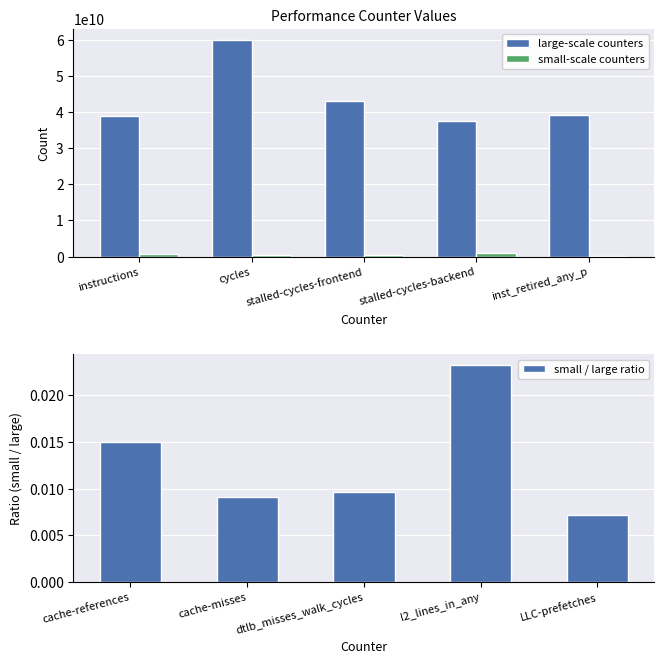

The value of small-scale counters at instructions is 901752276.3. True or false?

False